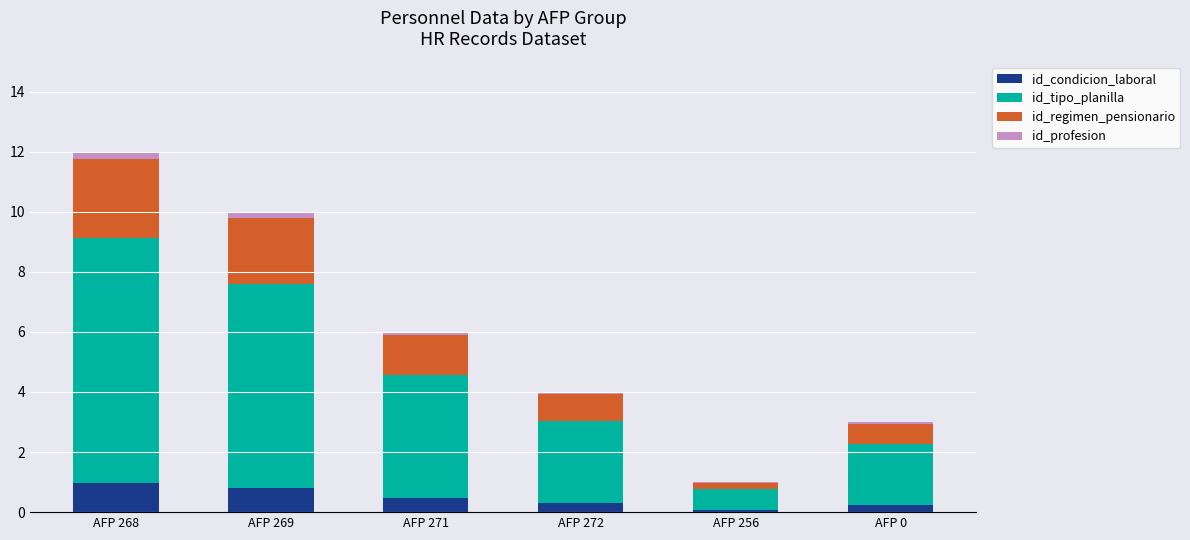

What is the total value across all series at AFP 272?

4.0